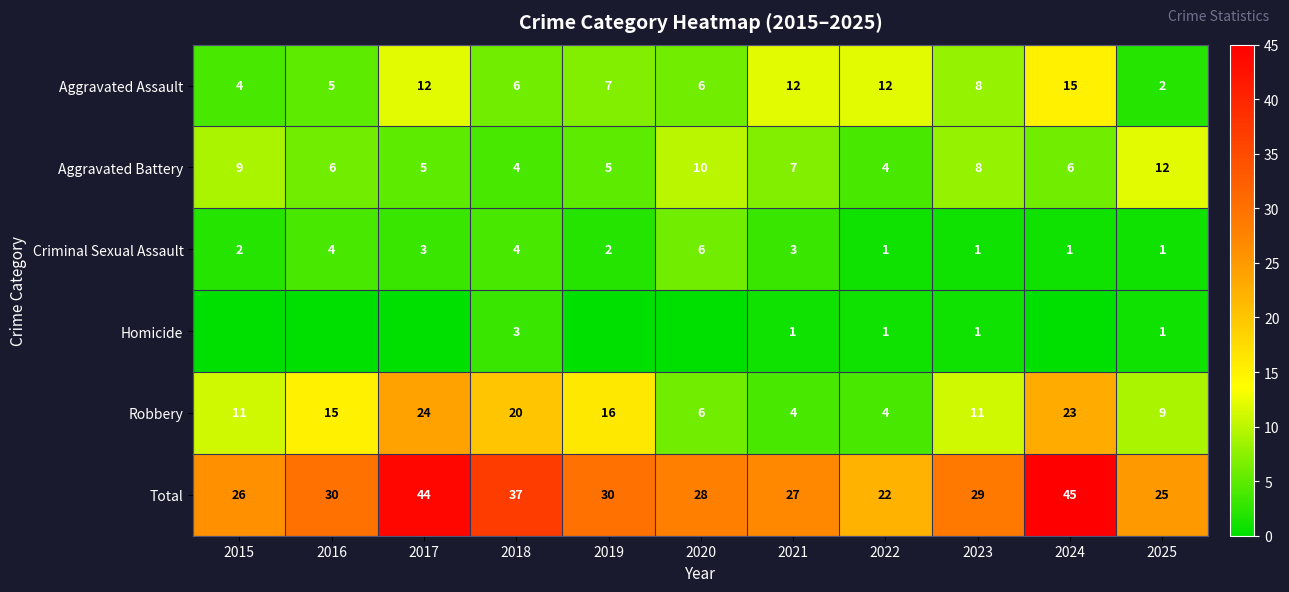

What is the highest value of the Aggravated Battery series?

12